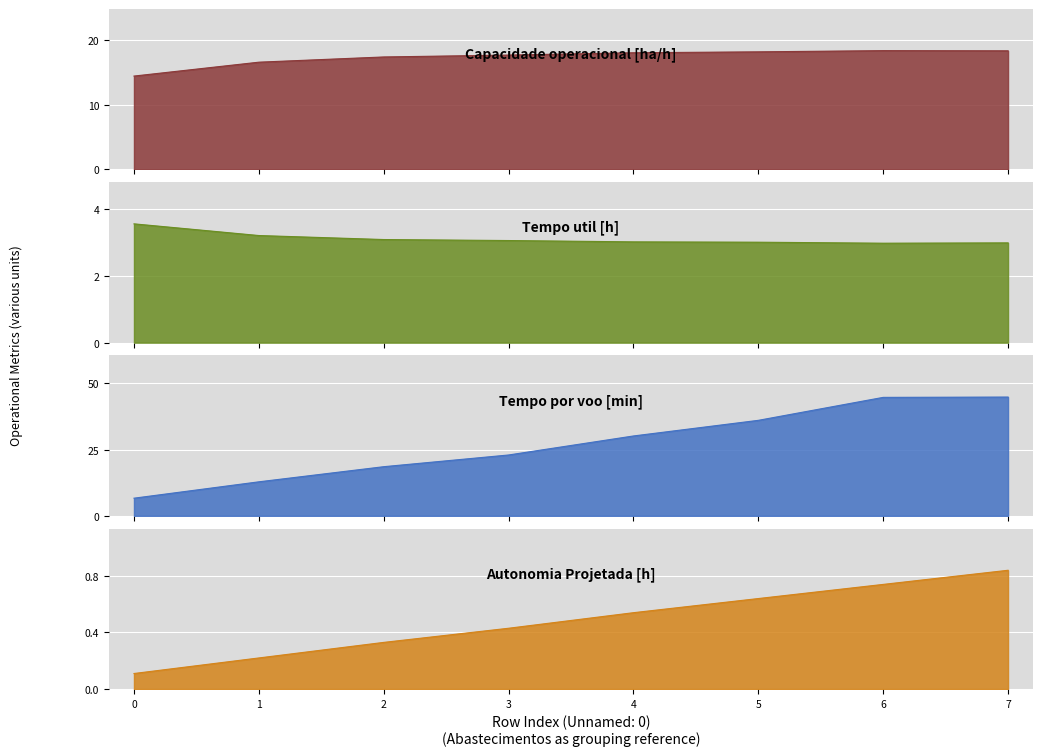

Which has a higher value, 6 or 1?

6